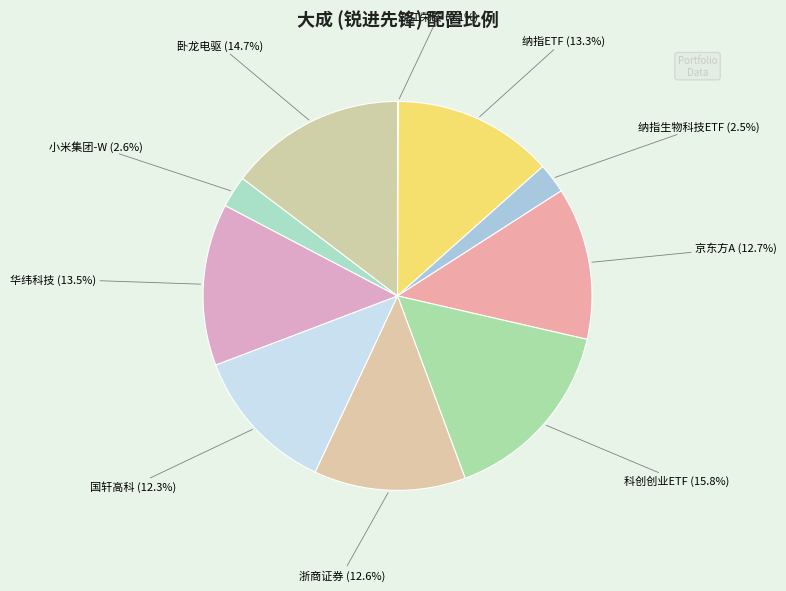

Does any single category account for the majority?

No